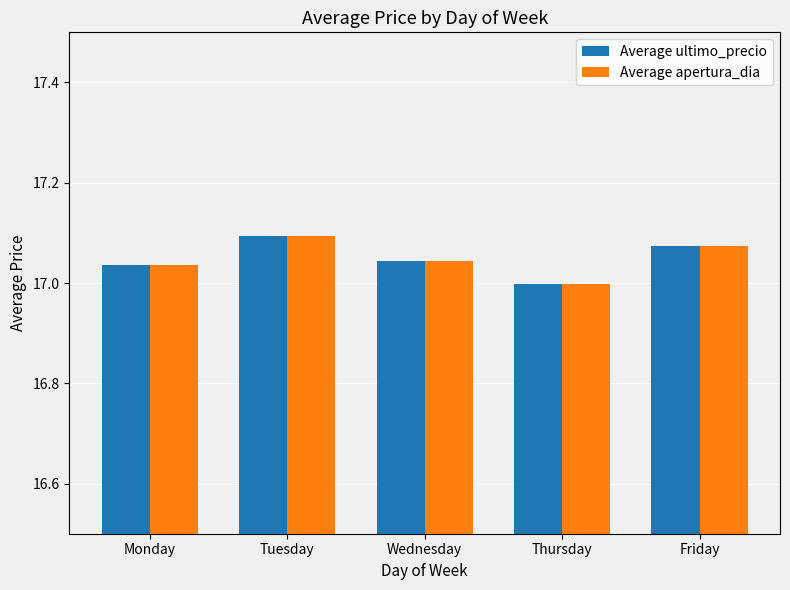

At which label does Average apertura_dia reach its minimum?

Thursday